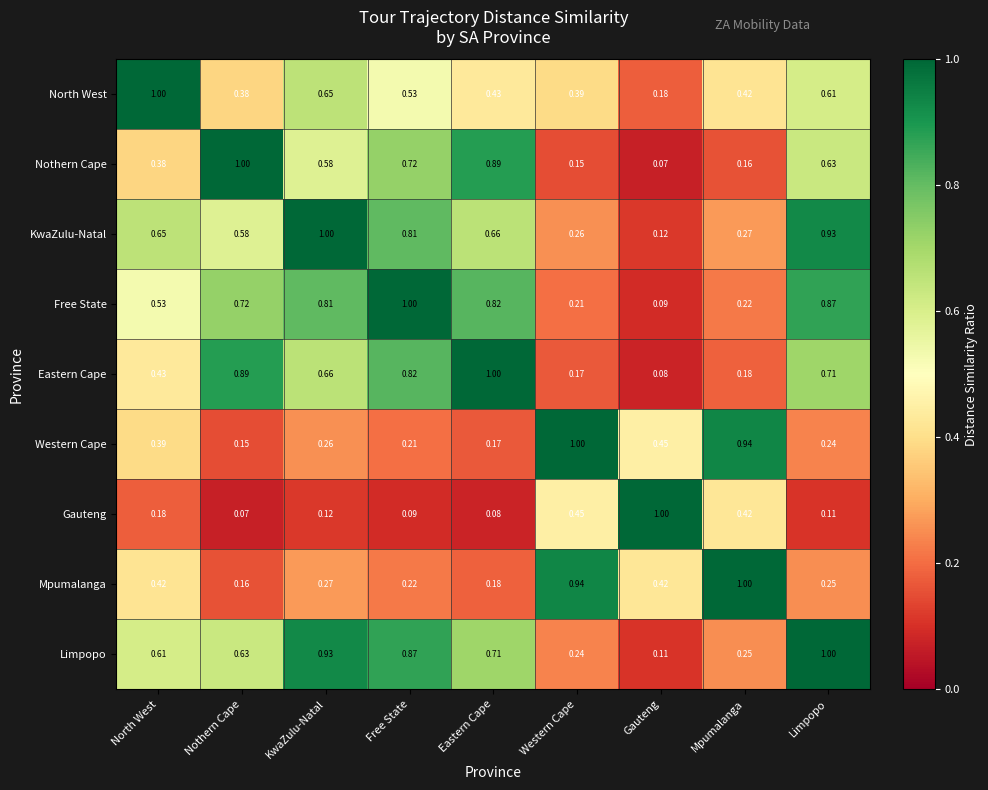

At which label does North West reach its minimum?

Gauteng